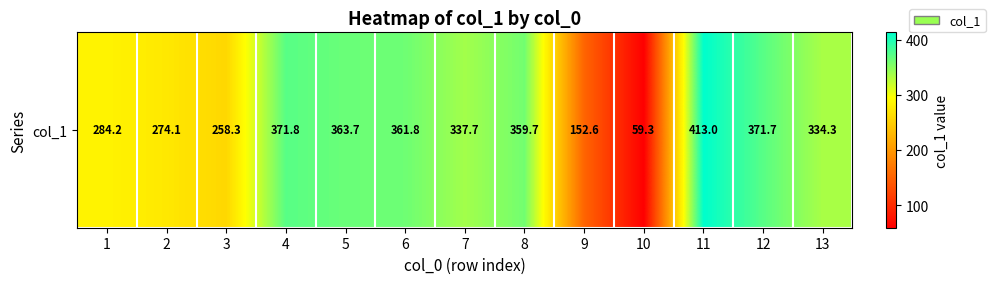

Reading left to right, extract all data points from this chart.

1=284.2	2=274.1	3=258.3	4=371.8	5=363.7	6=361.8	7=337.7	8=359.7	9=152.6	10=59.3	11=413.0	12=371.7	13=334.3